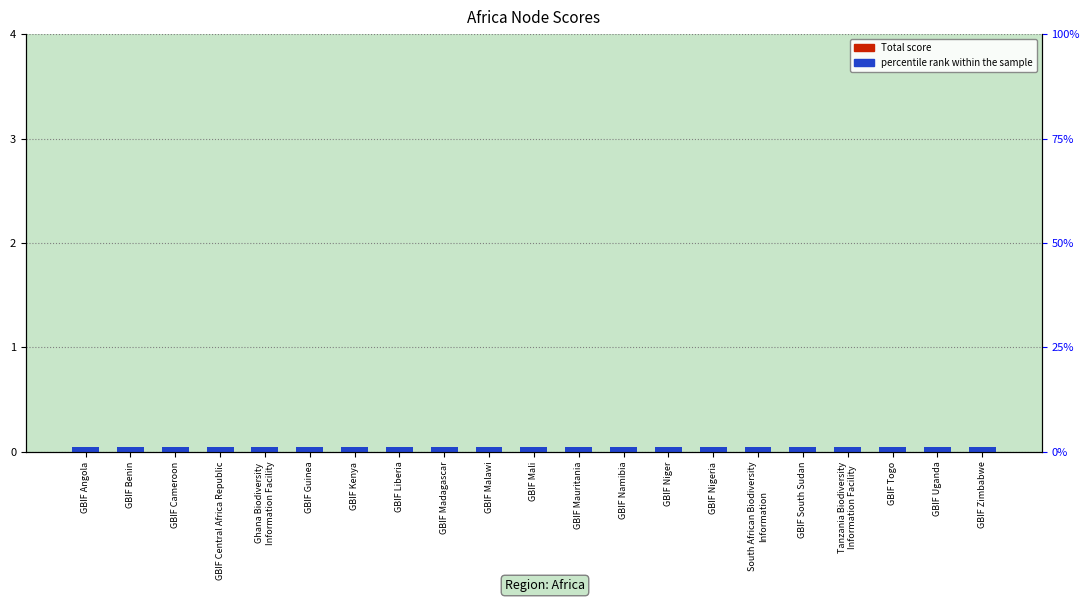

What is the label of the 20th bar from the right?

GBIF Benin